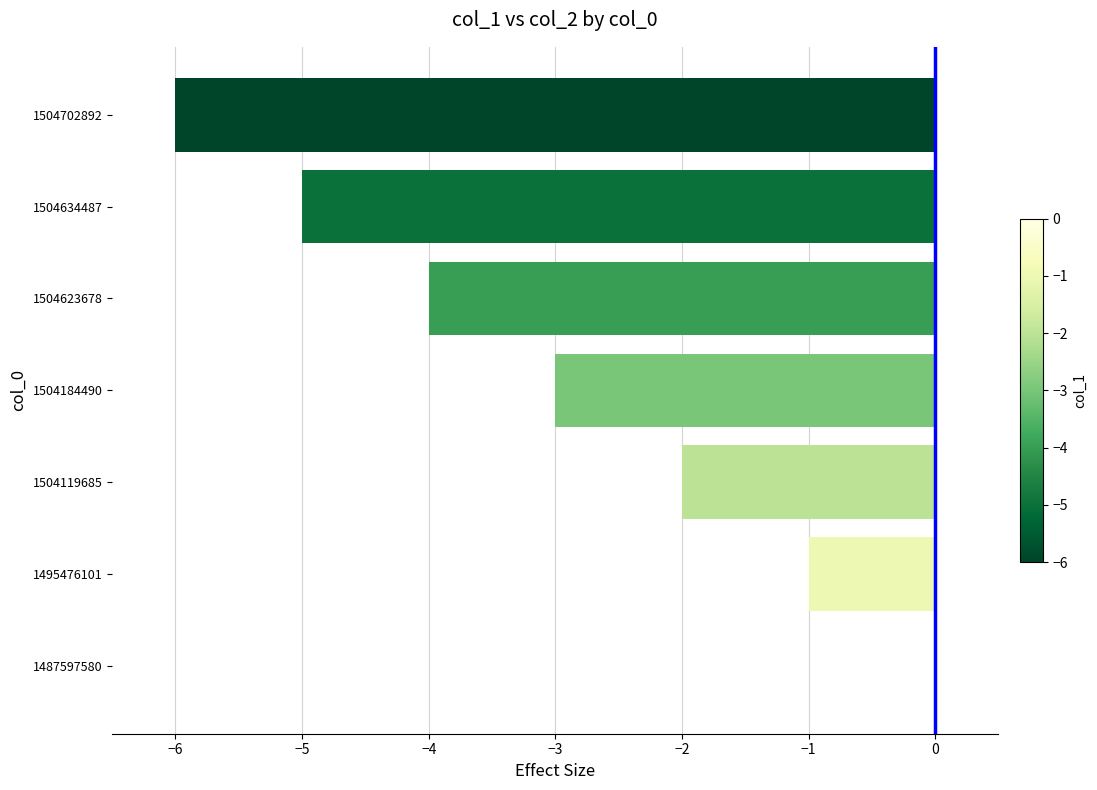

Count the values in the range -5 to -1.

5